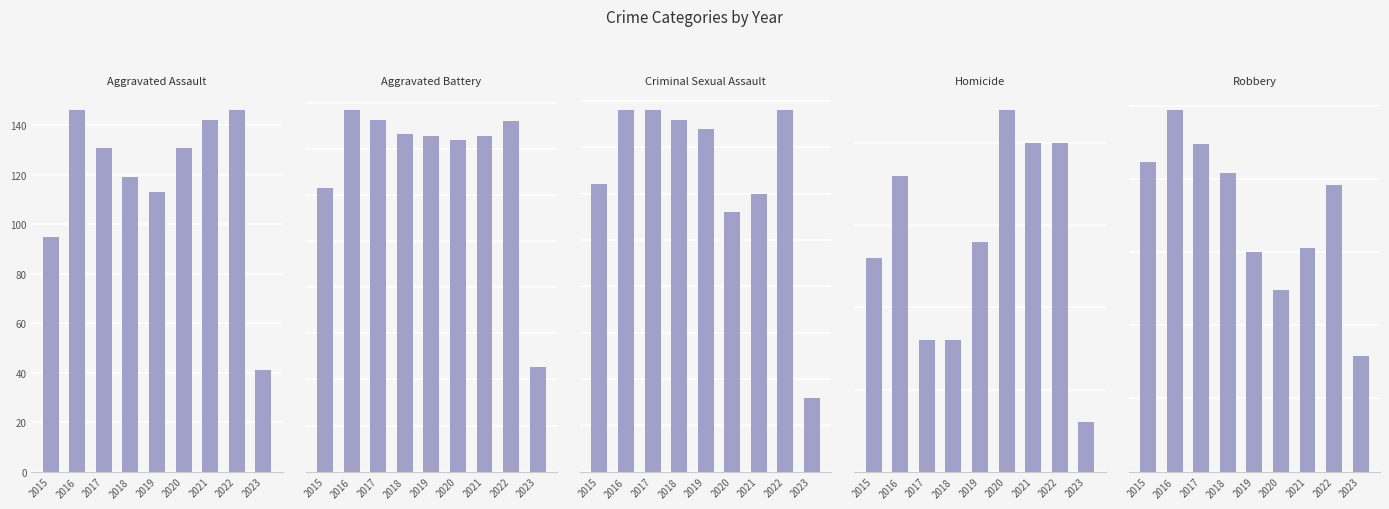

What are all the series names shown in the legend?

Aggravated Assault, Aggravated Battery, Criminal Sexual Assault, Homicide, Robbery